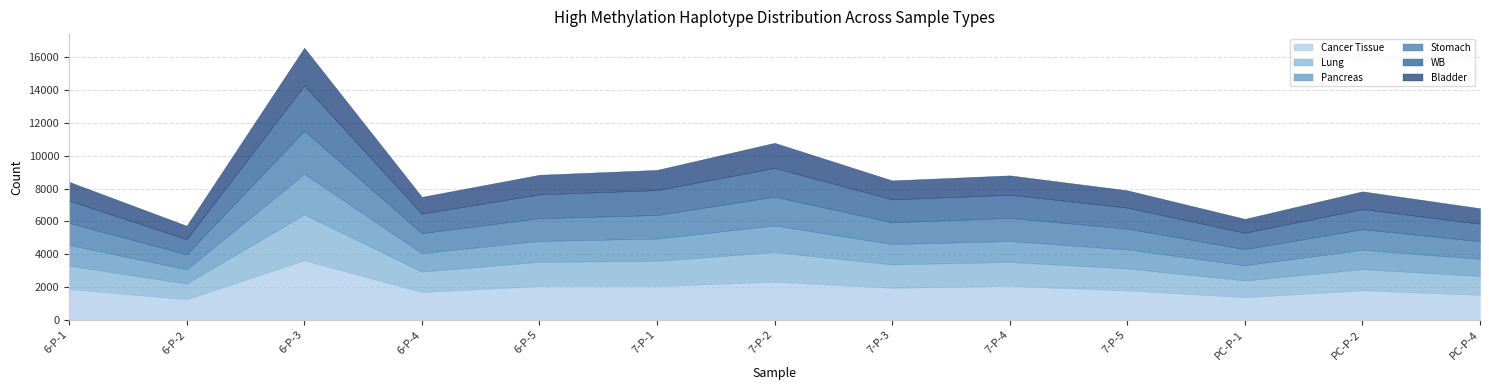

In Bladder, how many points are higher than both neighbors (excluding endpoints)?

4